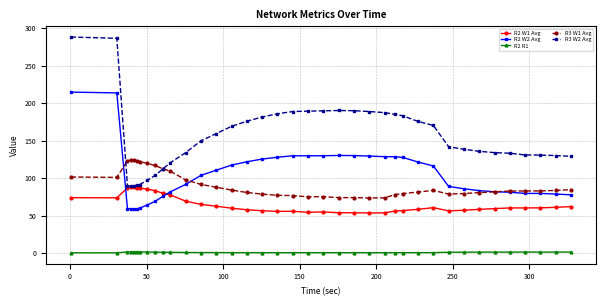

Which series has the largest total across all categories?

R3 W2 Avg